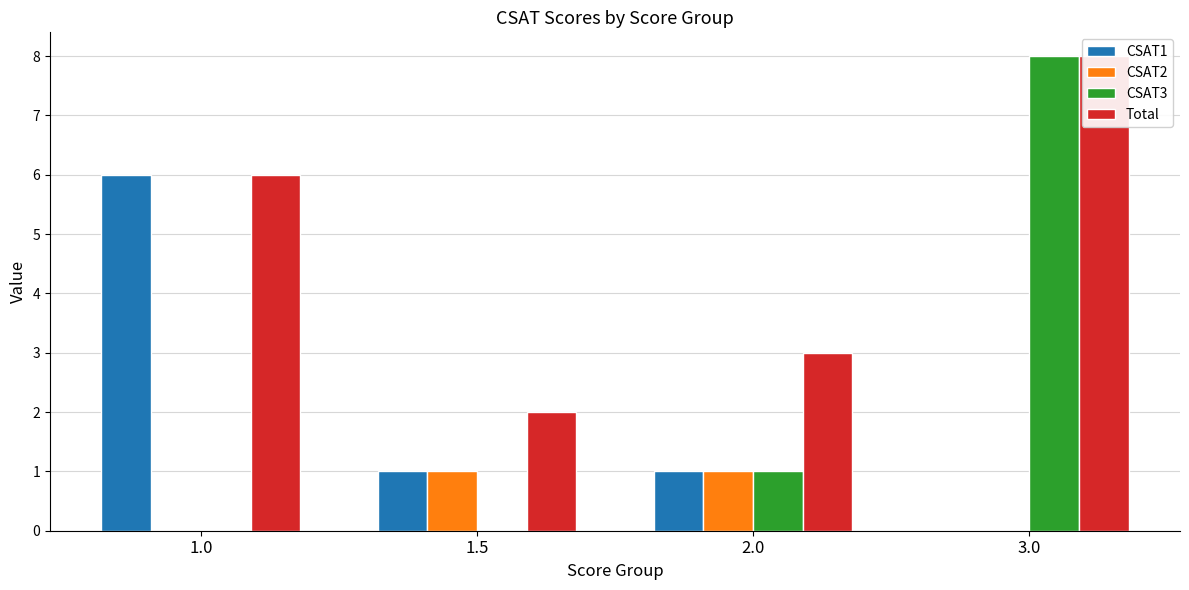

The CSAT2 series shows 0 at 1.0. True or false?

True